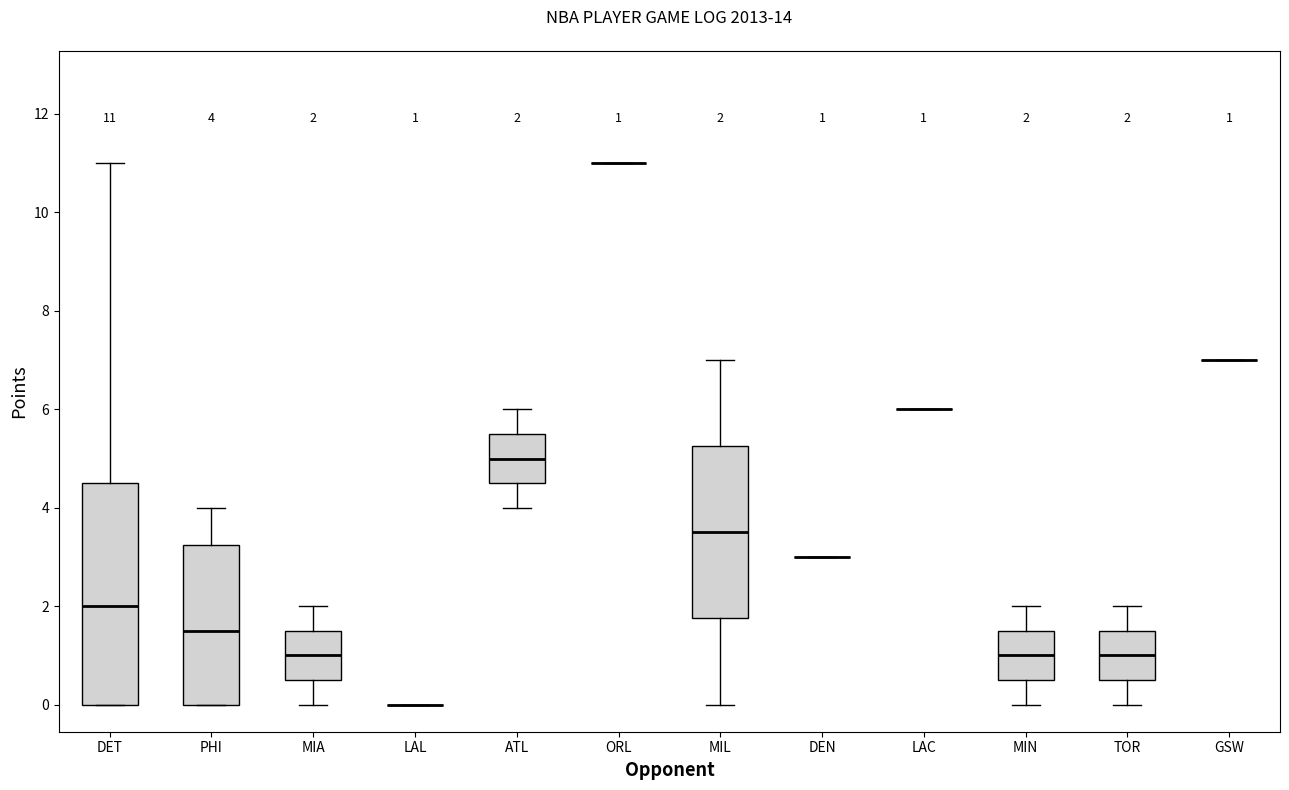

Comparing the boxes themselves (not the whiskers), which one is the tallest?

DET